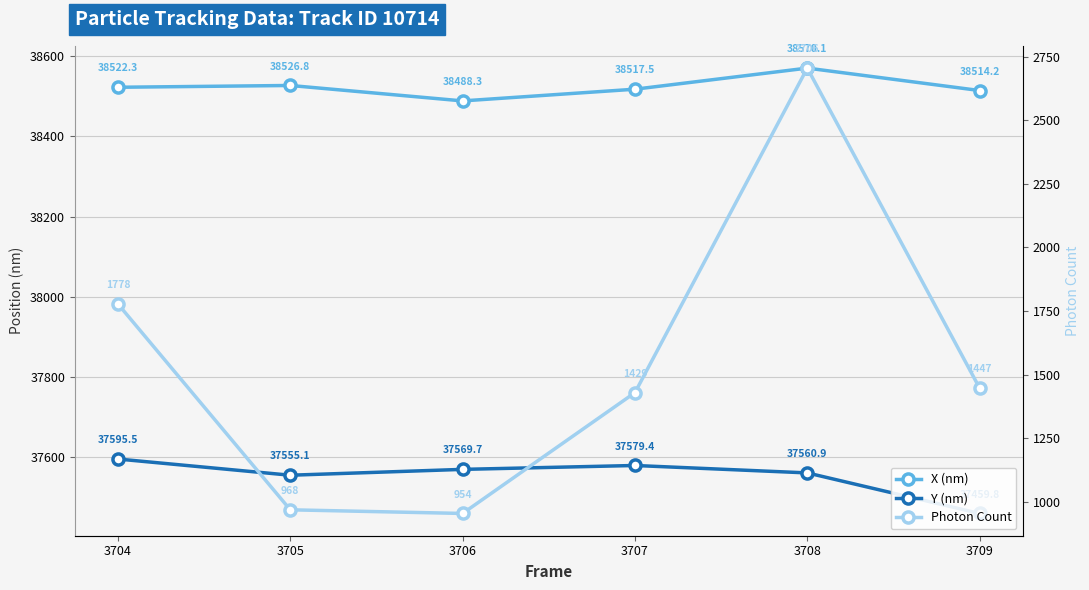

Which category has the highest value in the X (nm) series?

3708